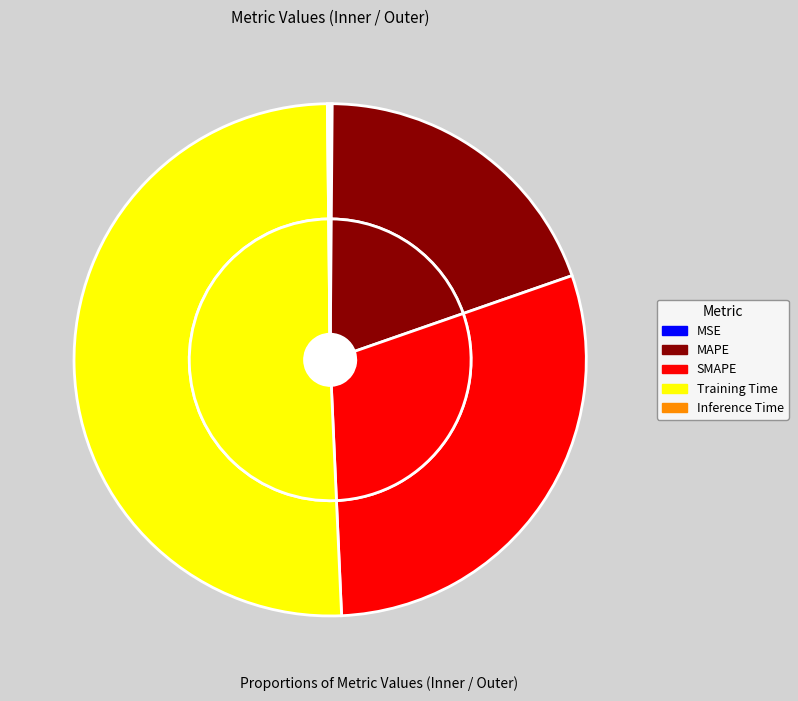

Does Training Time represent more than half of the total?

Yes